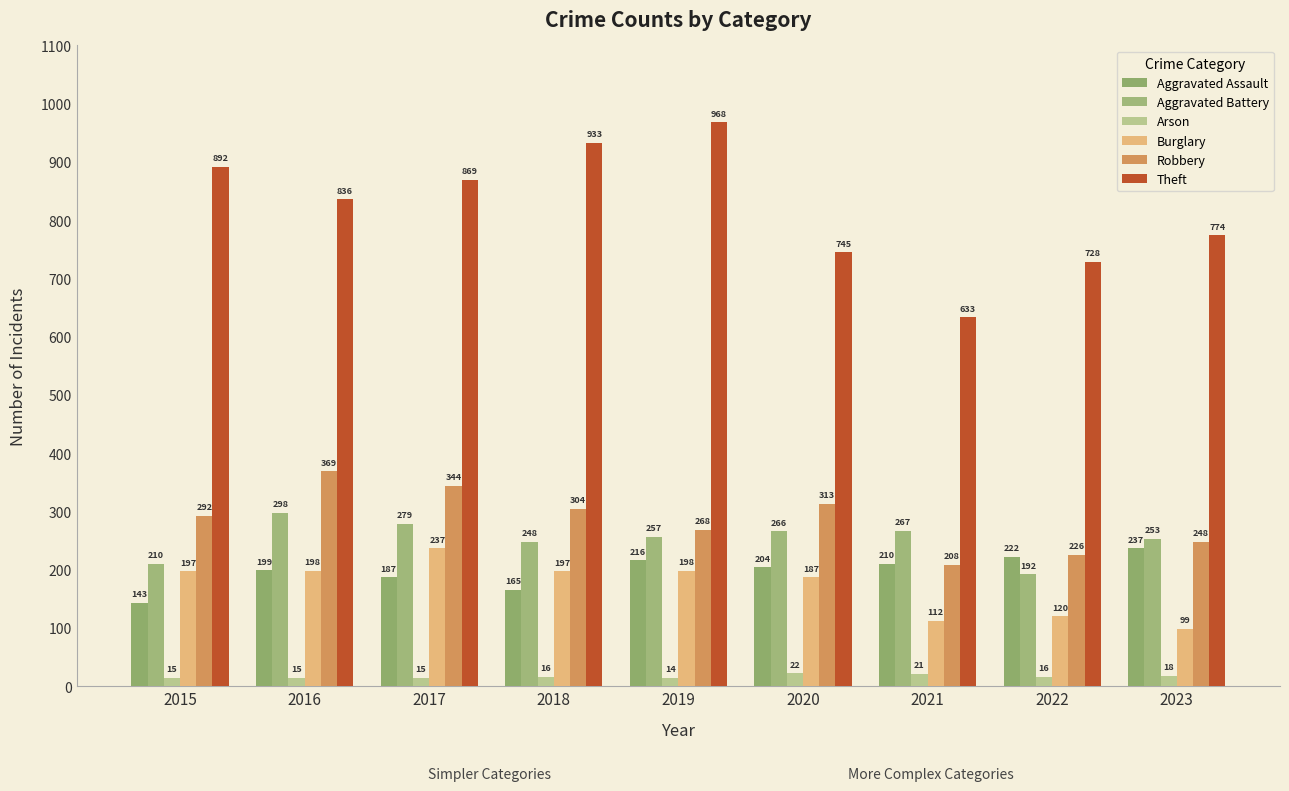

At 2021, list the series in order from smallest to largest.

Arson, Burglary, Robbery, Aggravated Assault, Aggravated Battery, Theft